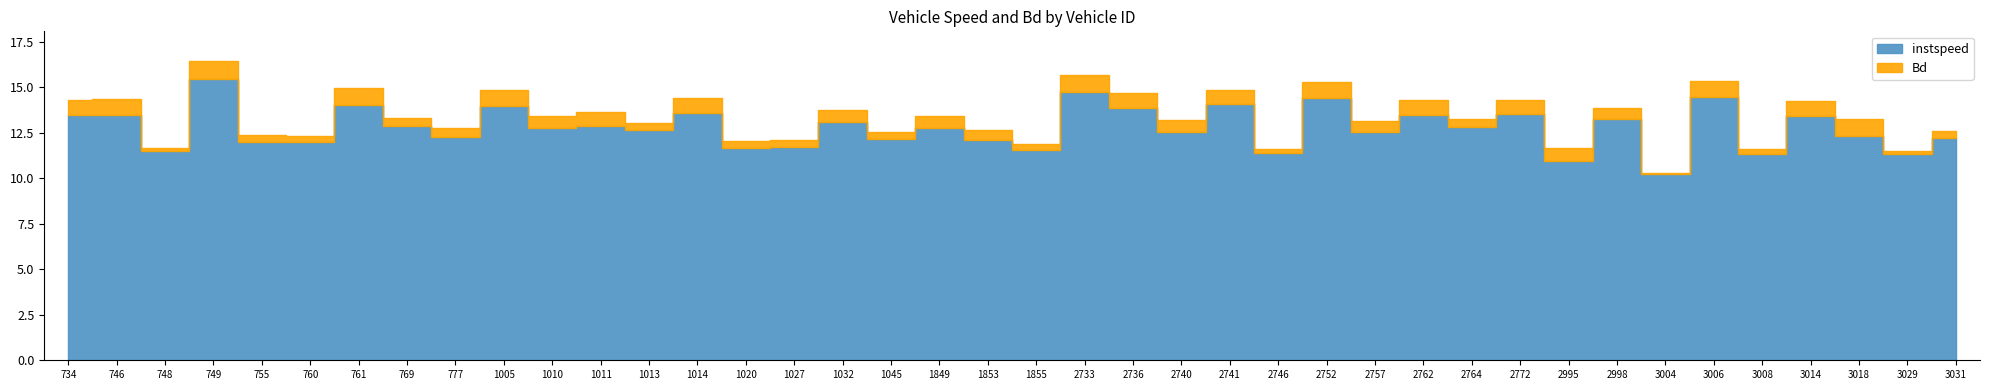

Count the number of data series in this chart.

2